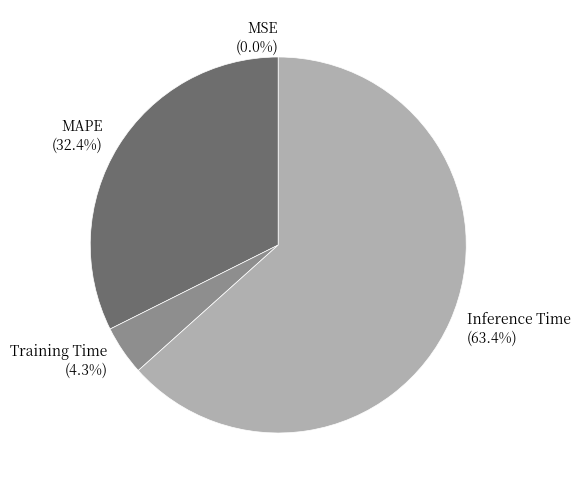

Is the sum of Inference Time and MAPE greater than half?

Yes